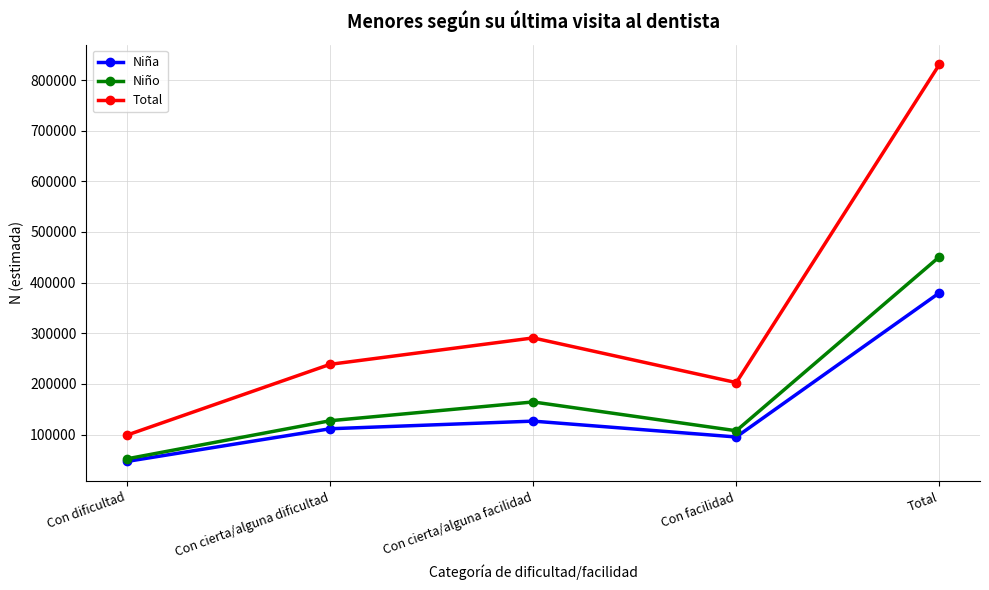

Reading right to left, transcribe all the data shown in this chart.

Niña: Total=379833	Con facilidad=95127	Con cierta/alguna facilidad=126455	Con cierta/alguna dificultad=111397	Con dificultad=46853
Niño: Total=450958	Con facilidad=107428	Con cierta/alguna facilidad=164337	Con cierta/alguna dificultad=127207	Con dificultad=51987
Total: Total=830791	Con facilidad=202554	Con cierta/alguna facilidad=290792	Con cierta/alguna dificultad=238604	Con dificultad=98841